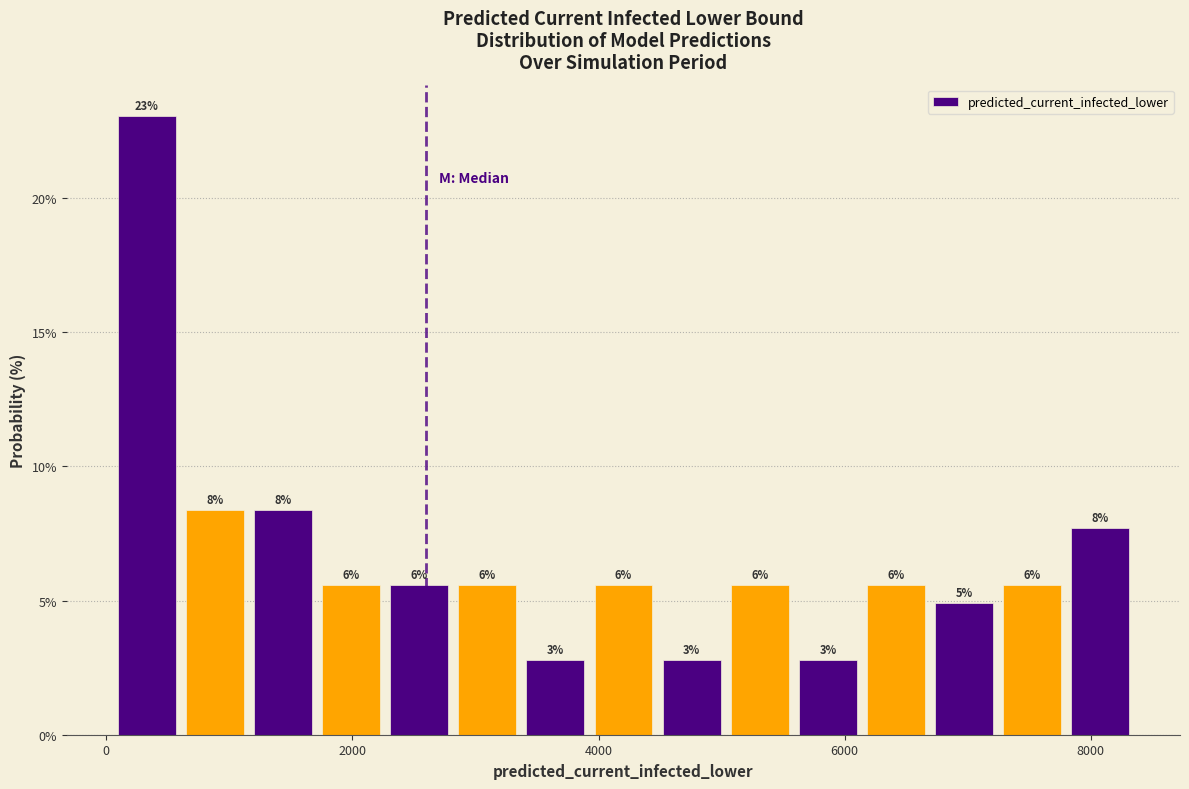

Around what value on the x-axis is the tallest bar? Give the approximate position of its centre, as read against the axis.

400